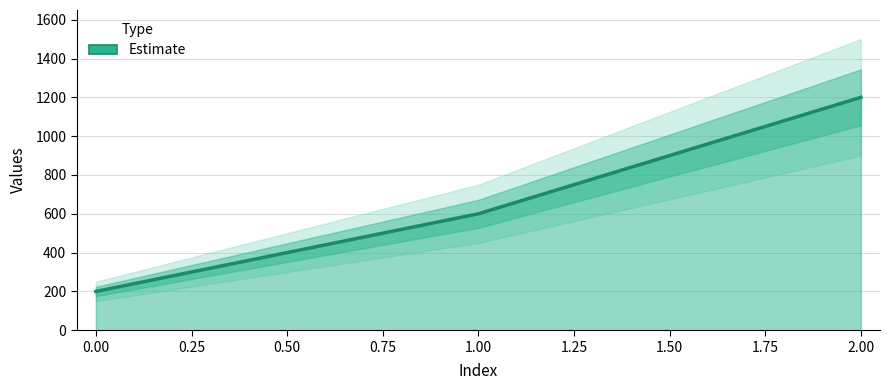

Approximately how many times larger is the value at 1.00 compared to 2.00?

0.5